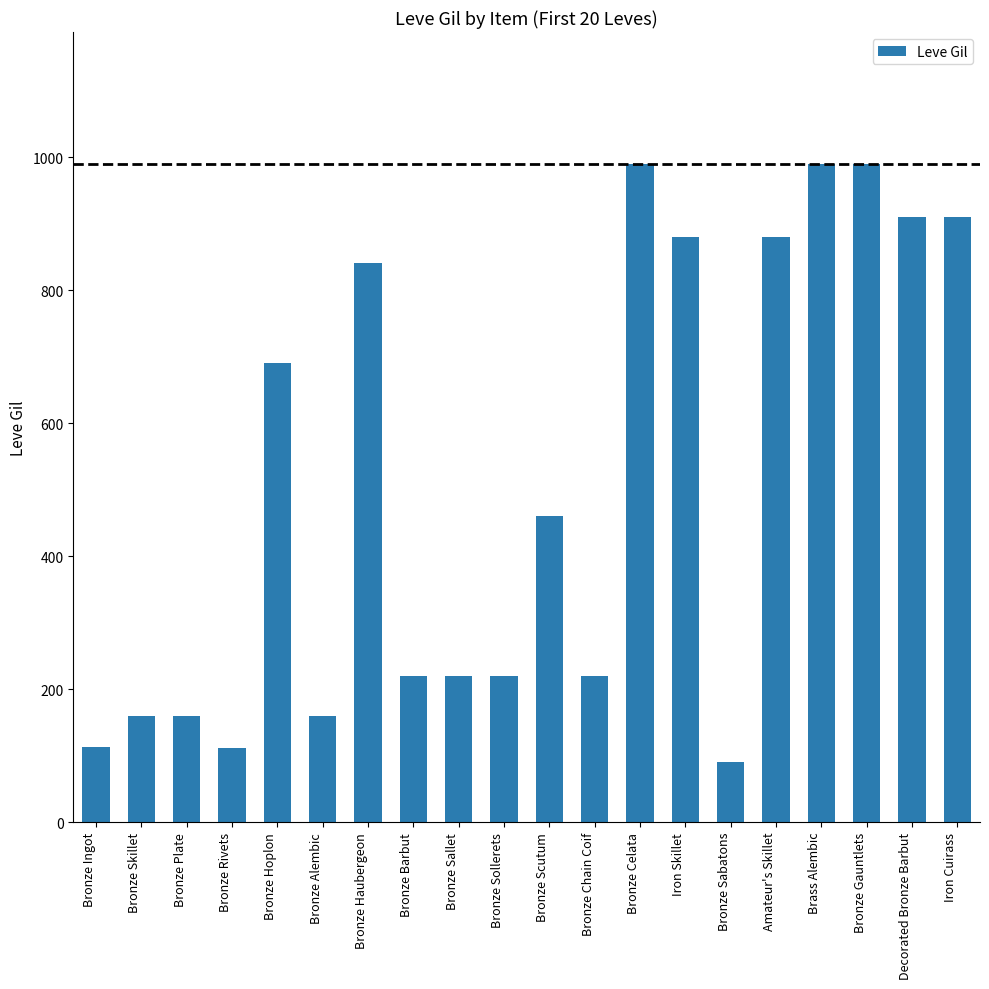

What is the smallest value displayed?

90